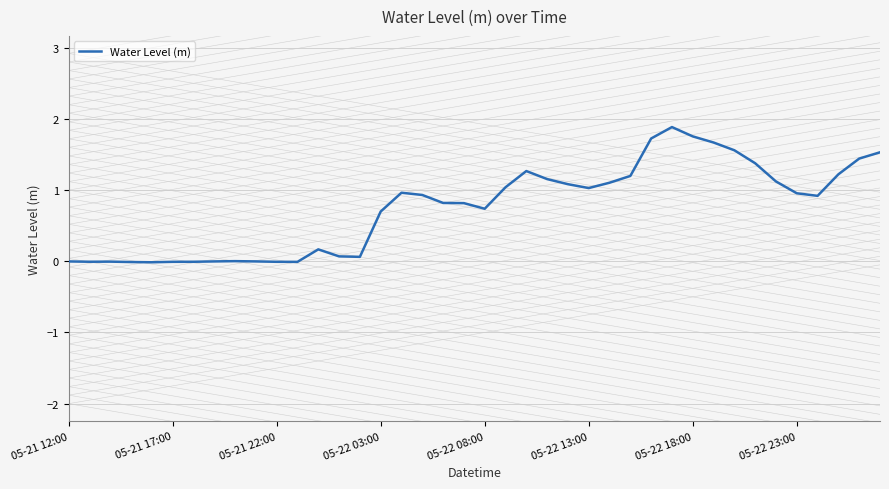

Does the chart display data point markers on the line(s)?

No